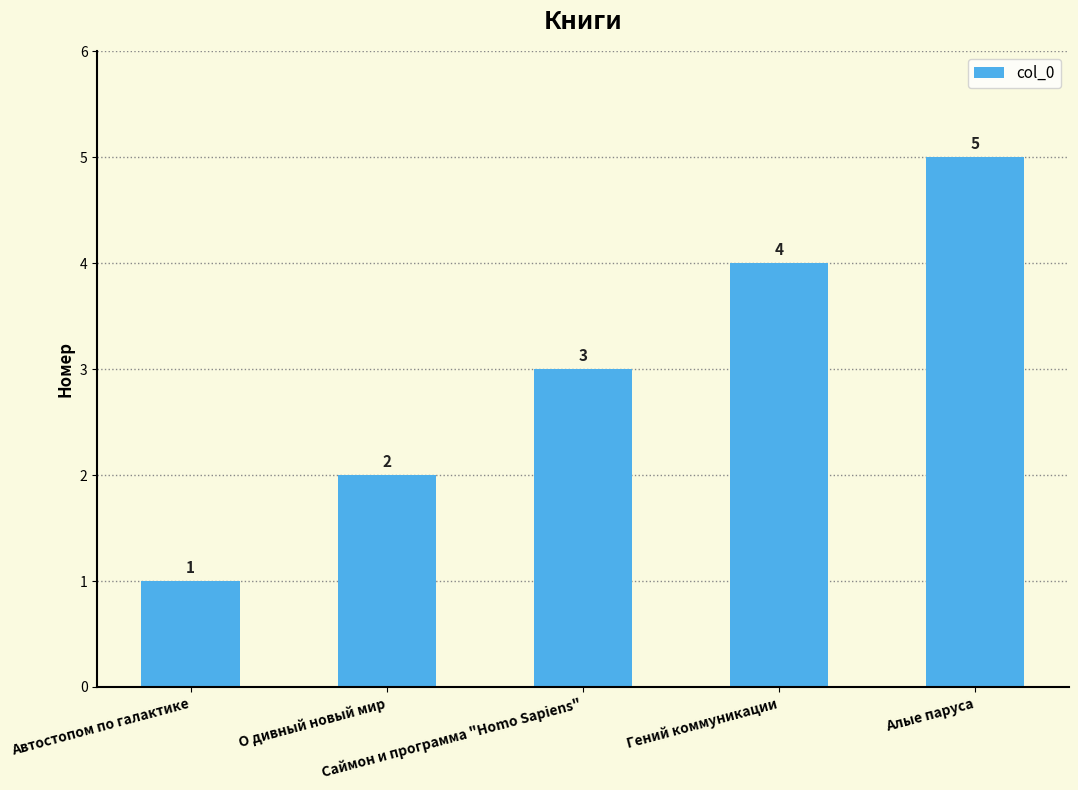

Reading right to left, transcribe all the data shown in this chart.

Алые паруса=5	Гений коммуникации=4	Саймон и программа "Homo Sapiens"=3	О дивный новый мир=2	Автостопом по галактике=1